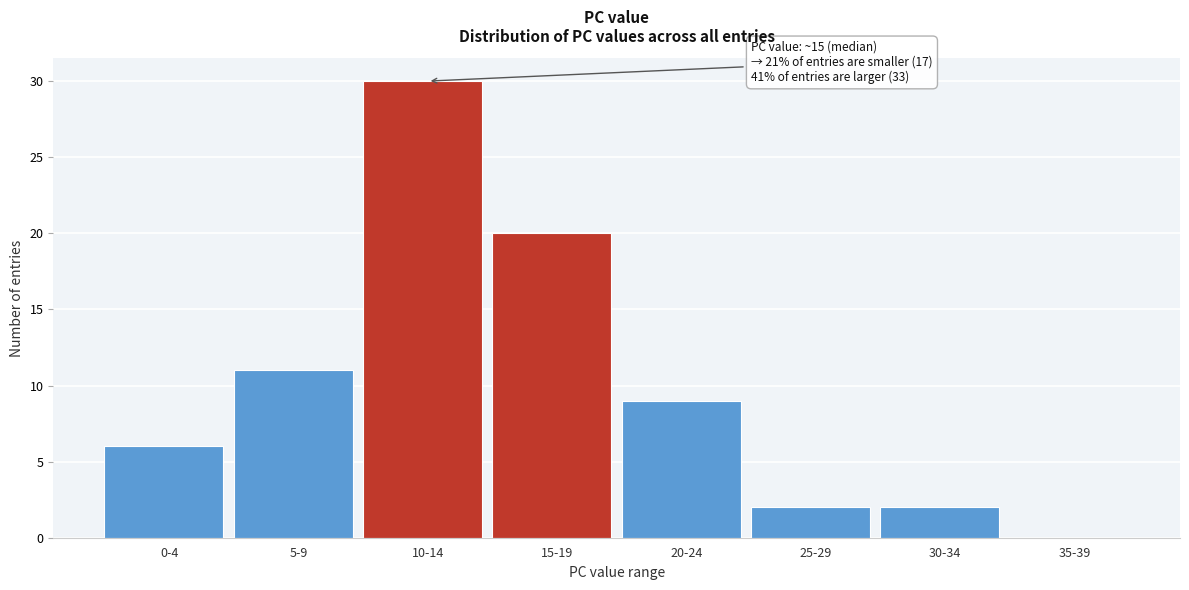

Reading right to left, extract all data points from this chart.

35-39=0	30-34=2	25-29=2	20-24=9	15-19=20	10-14=30	5-9=11	0-4=6